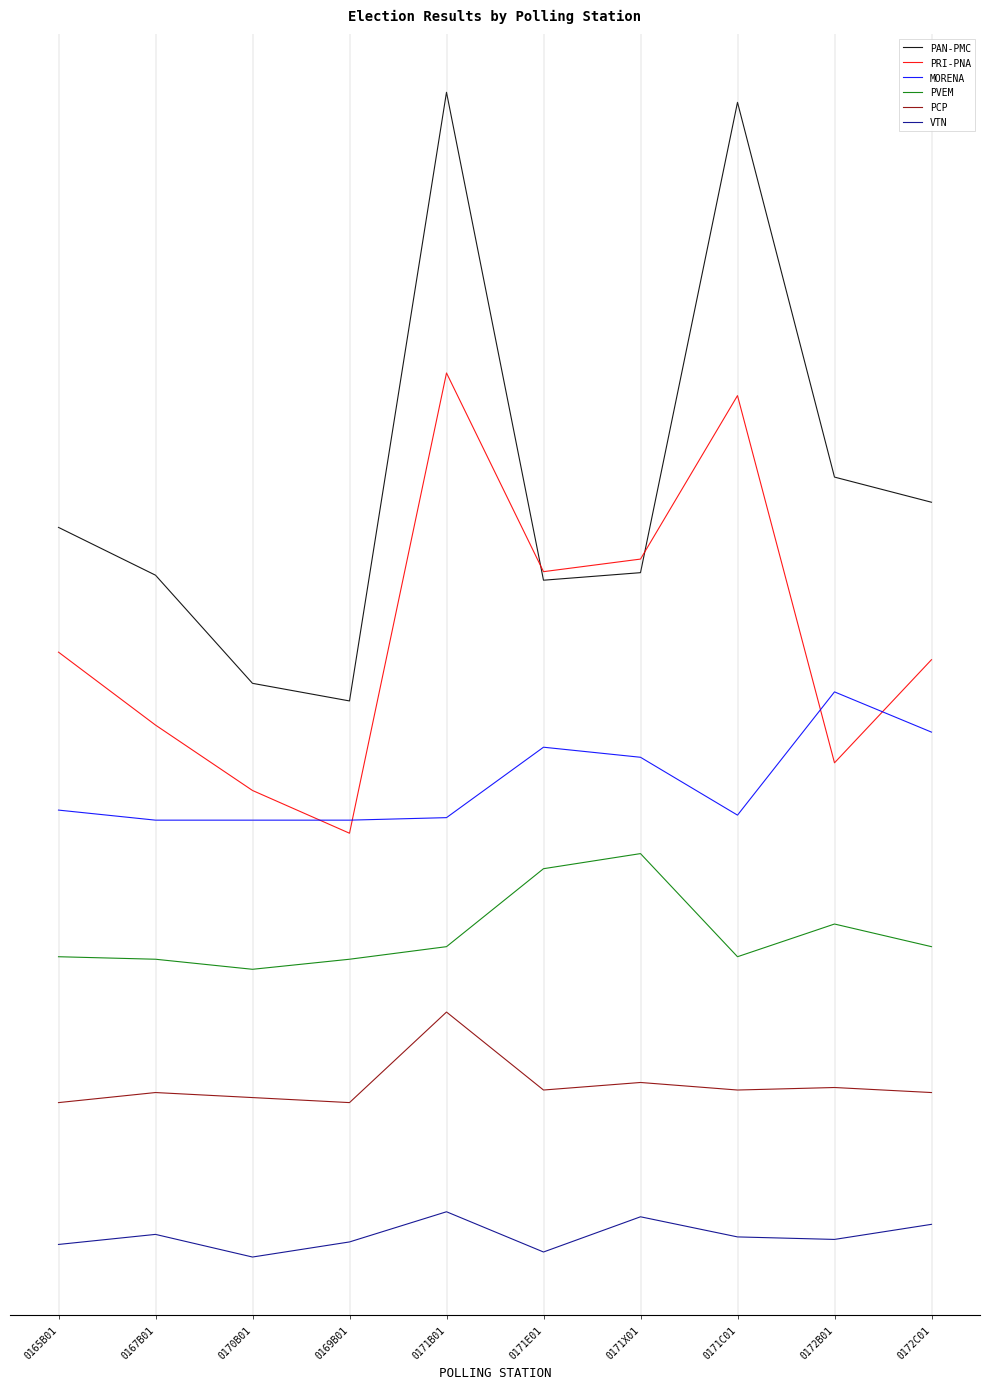

Where does the MORENA series first go above 169?

0165B01